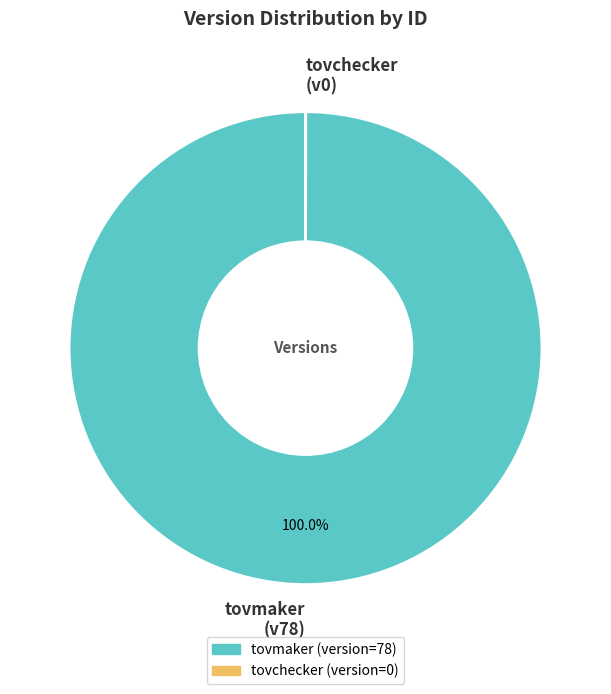

Does any single category account for the majority?

Yes